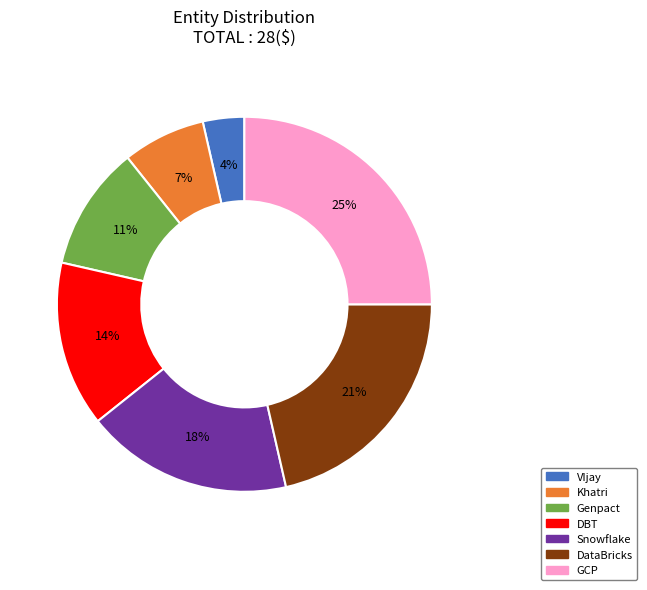

Is the sum of VIjay and GCP greater than half?

No